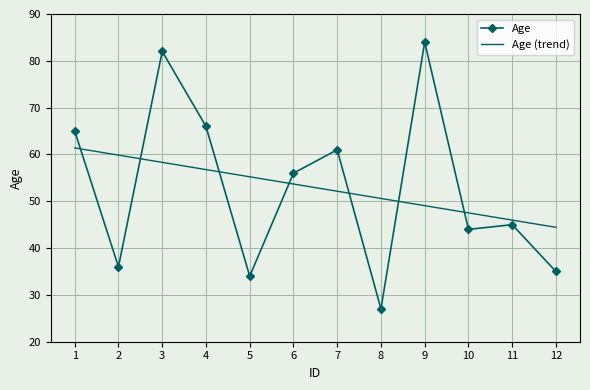

In Age, how many points are higher than both neighbors (excluding endpoints)?

4